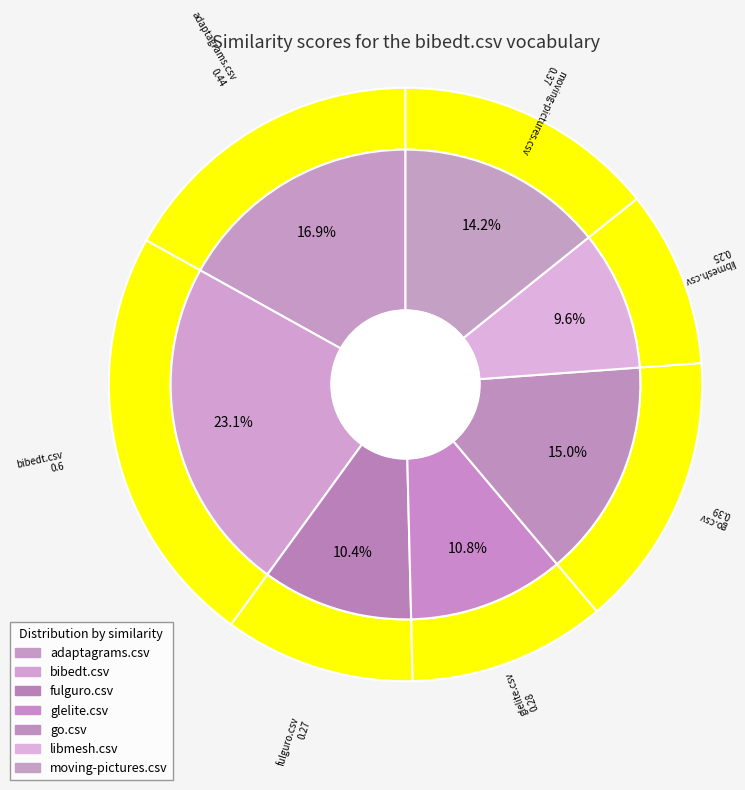

Is there a majority slice in this chart?

No